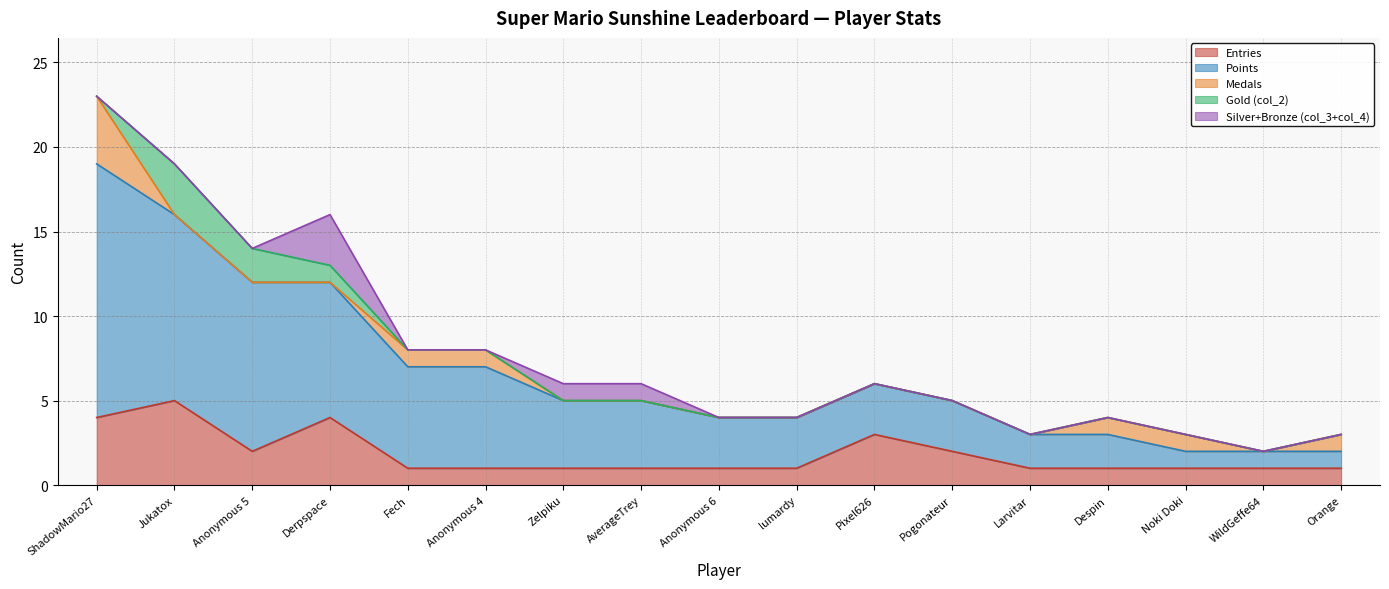

Between AverageTrey and Anonymous 5, which is larger?

Anonymous 5